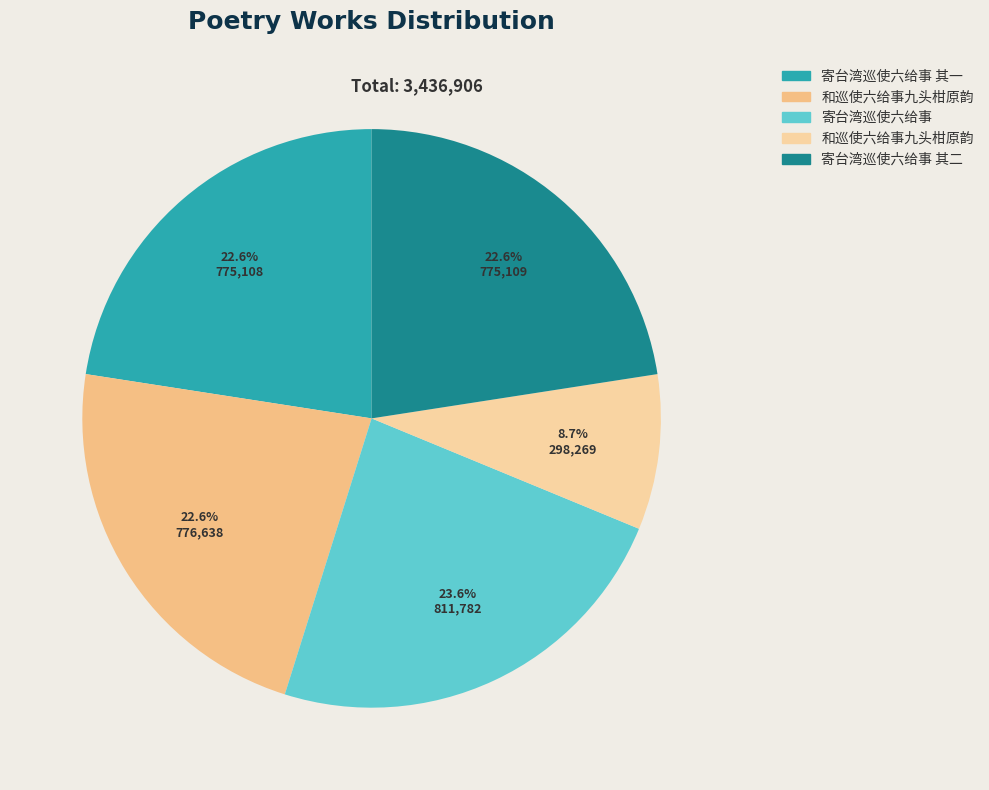

To the nearest percent, what is the difference between the largest and smallest slice percentages?

15%